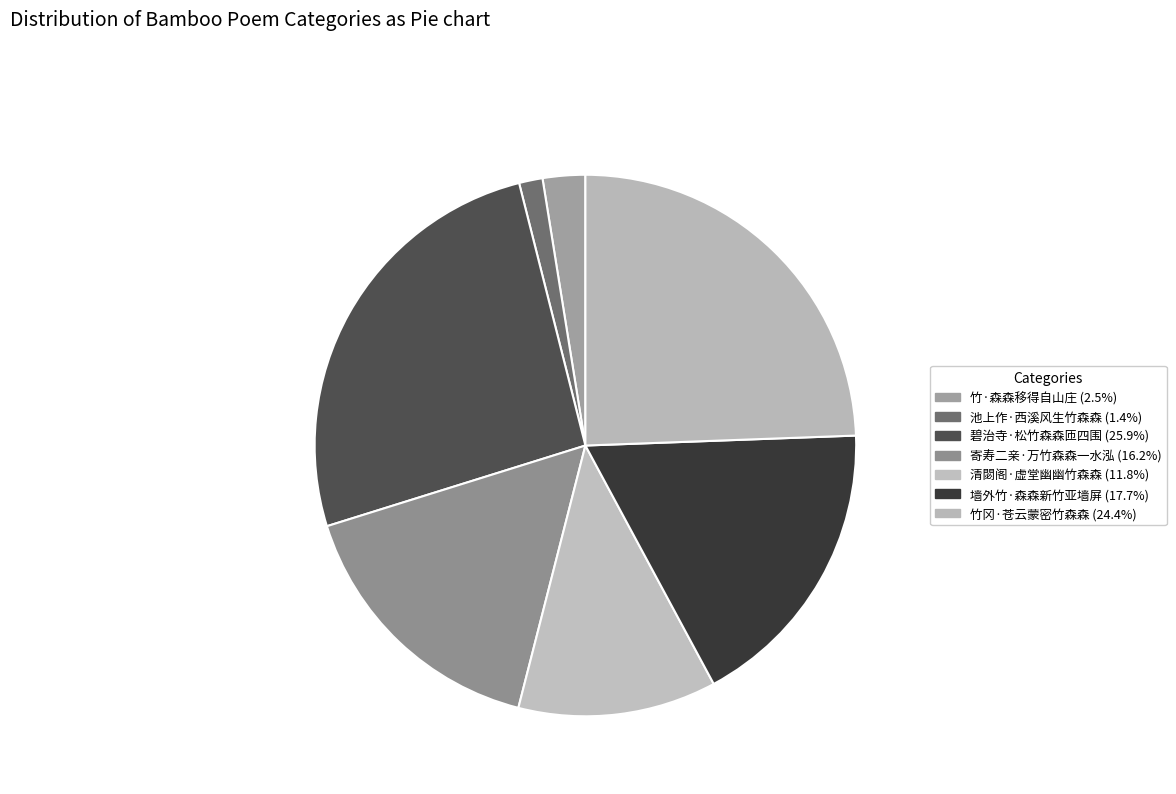

Is there any slice that represents more than half of the pie?

No